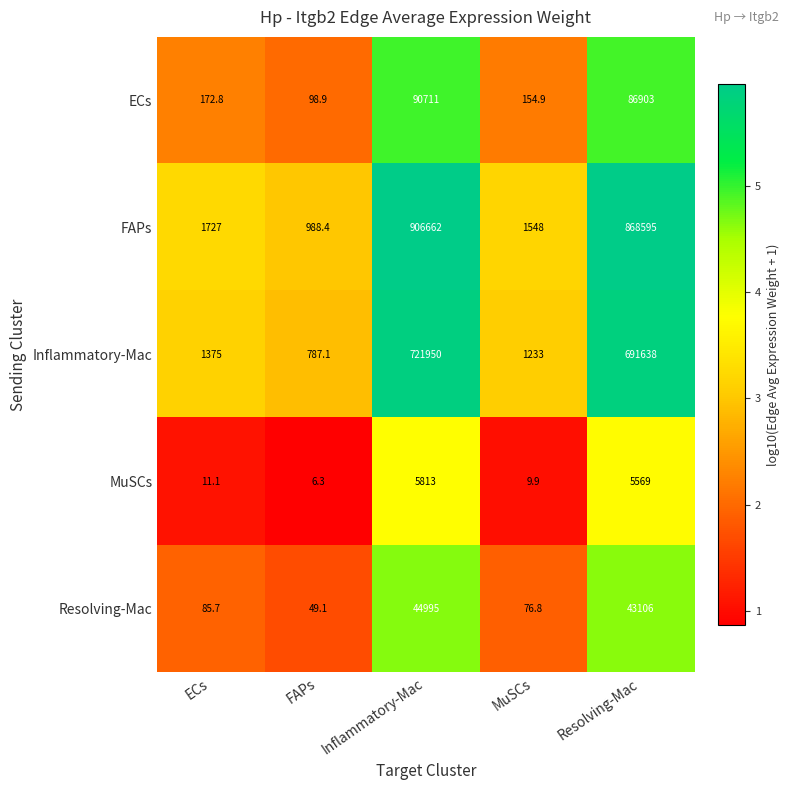

Rank the series at Inflammatory-Mac from highest to lowest value.

FAPs, Inflammatory-Mac, ECs, Resolving-Mac, MuSCs